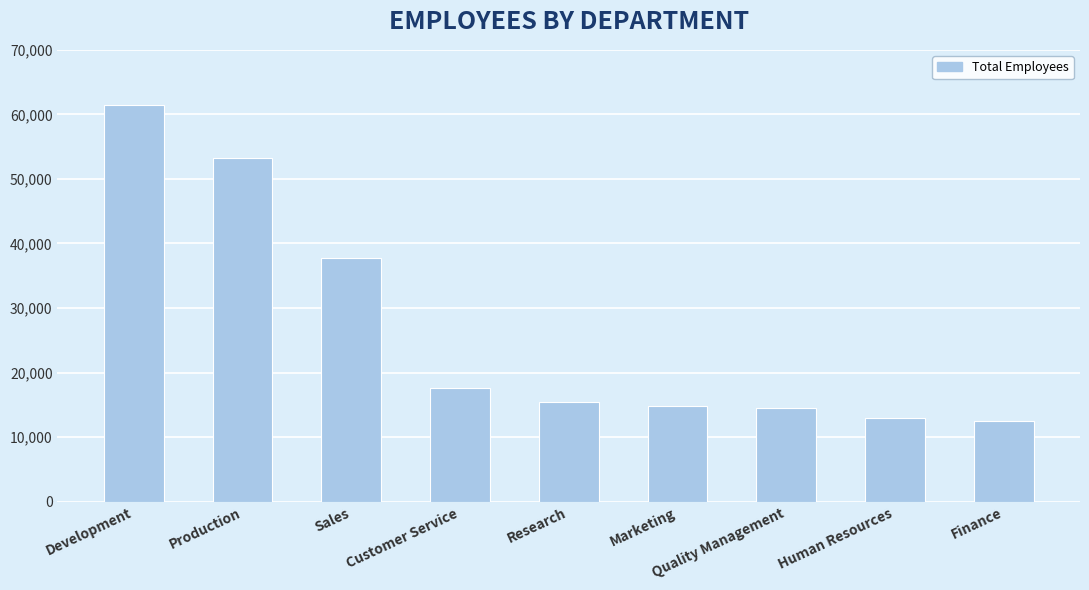

How many series are shown in this chart?

1